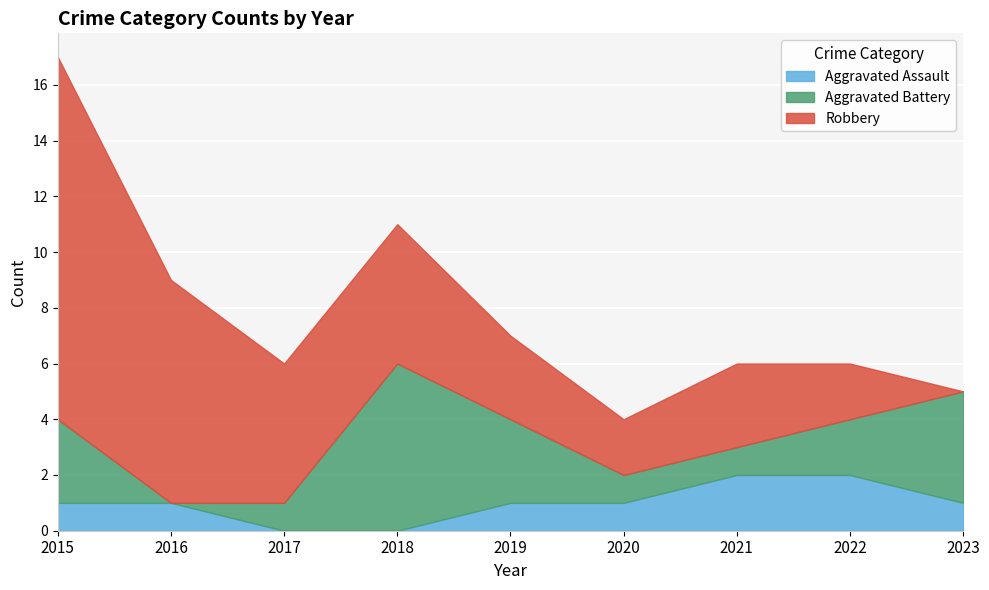

What value does the Aggravated Battery series have at 2020?

1